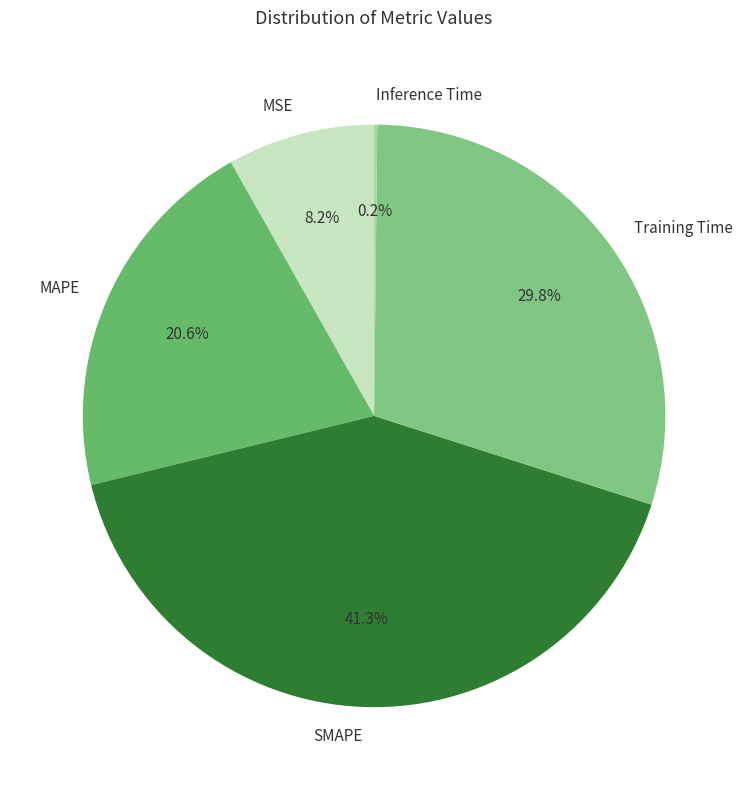

Combined, what portion of the pie is SMAPE and Training Time?

71.0%